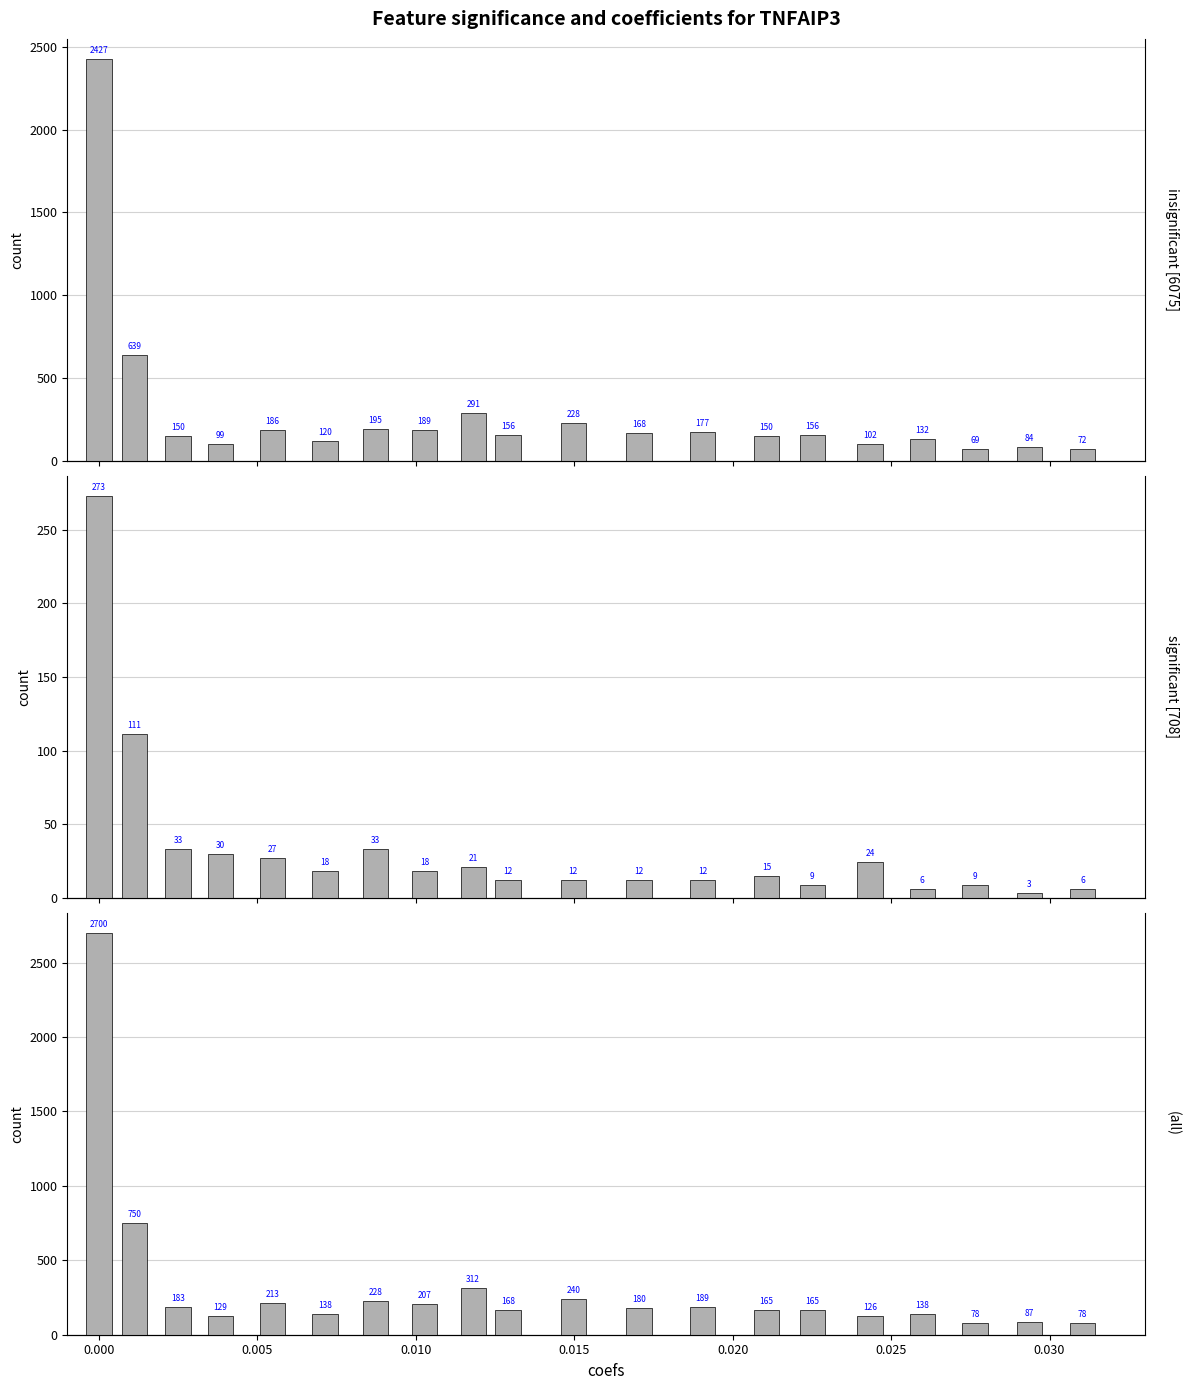

What is the greatest value displayed?

2700